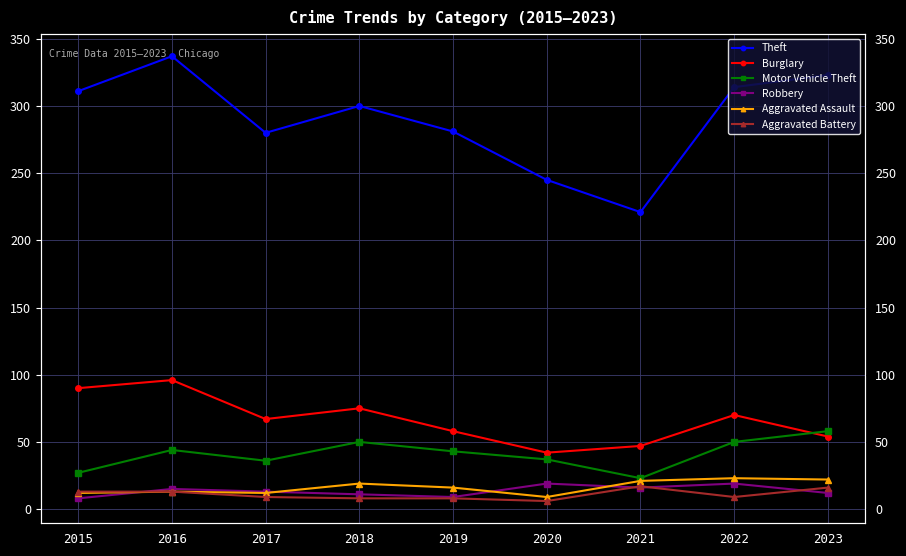

True or false: Motor Vehicle Theft has more than 2 points higher than both neighbors.

False